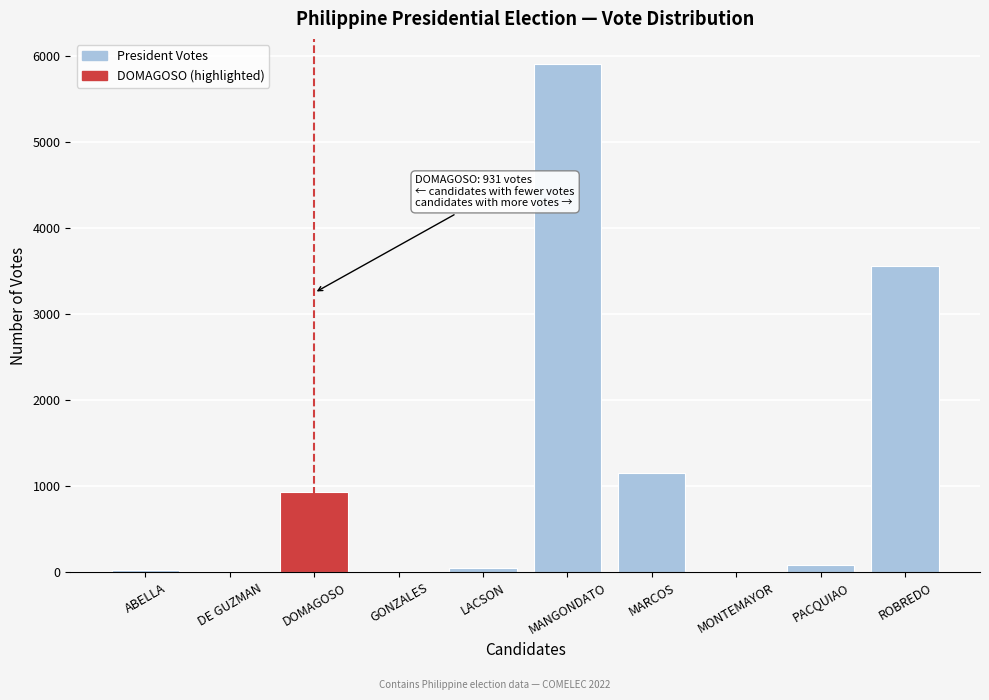

The value at MANGONDATO is 5901. True or false?

True